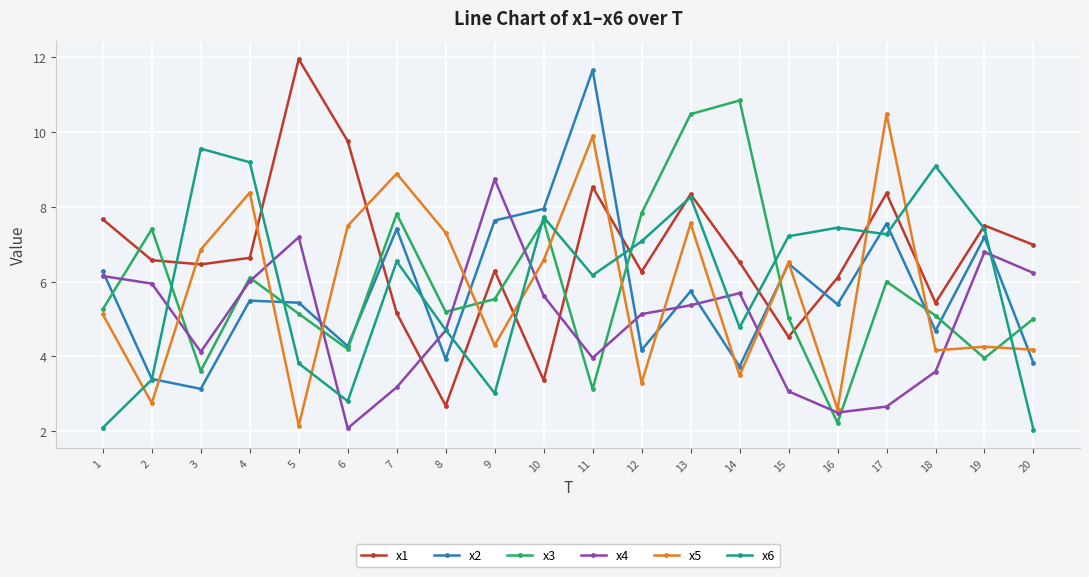

Which series changed the most between 2 and 13?

x6